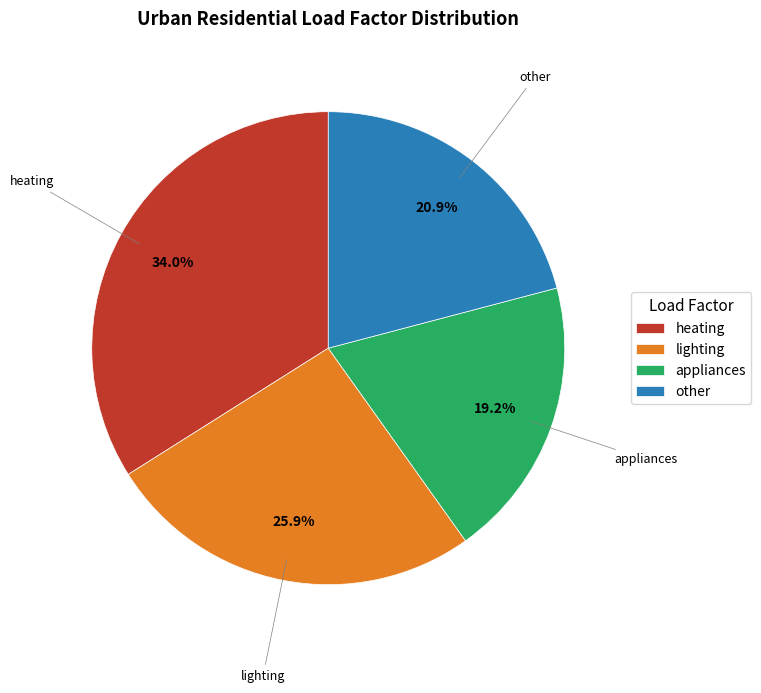

Is it true that heating is 34% of the pie?

True